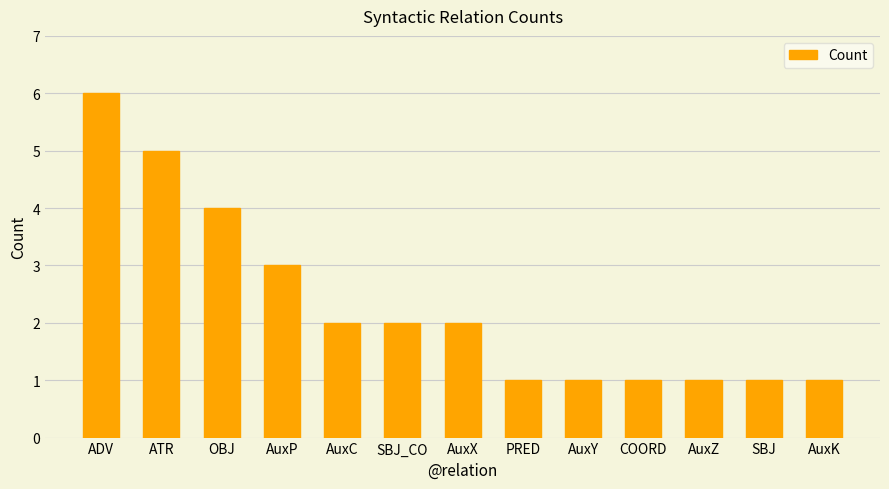

What is the label of the 5th bar from the left?

AuxC